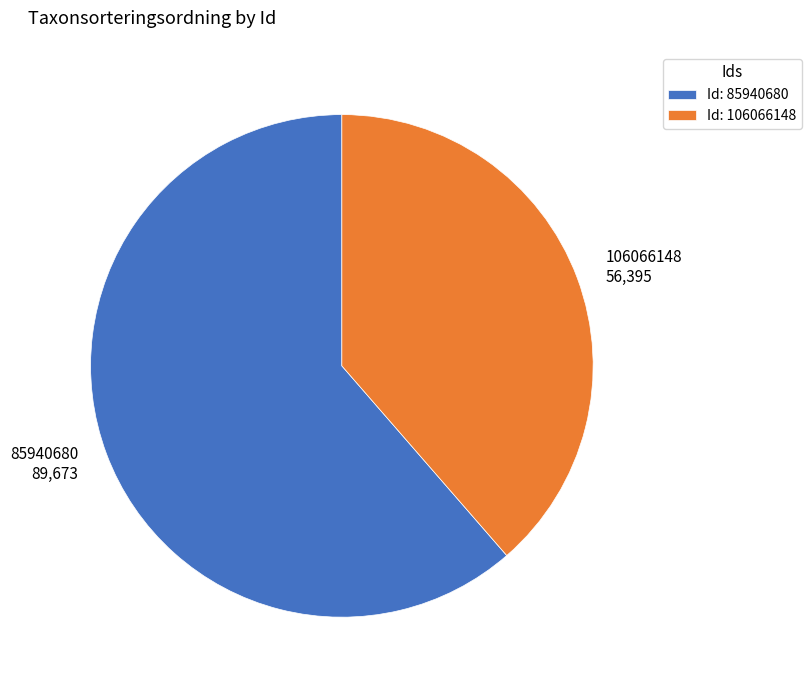

What is the smallest slice in the pie chart?

106066148